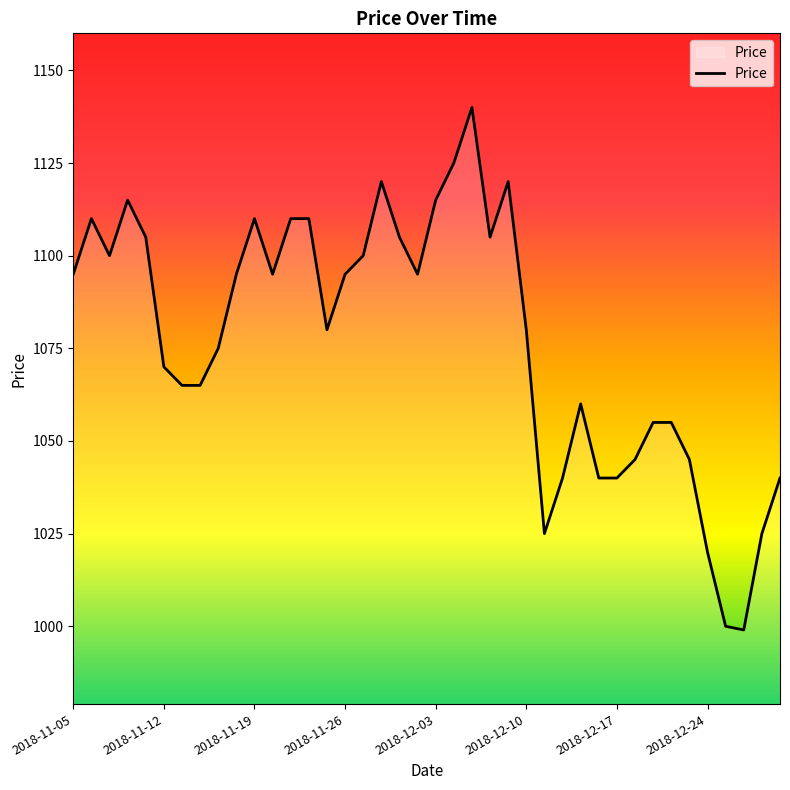

How many lines are shown in the chart?

1